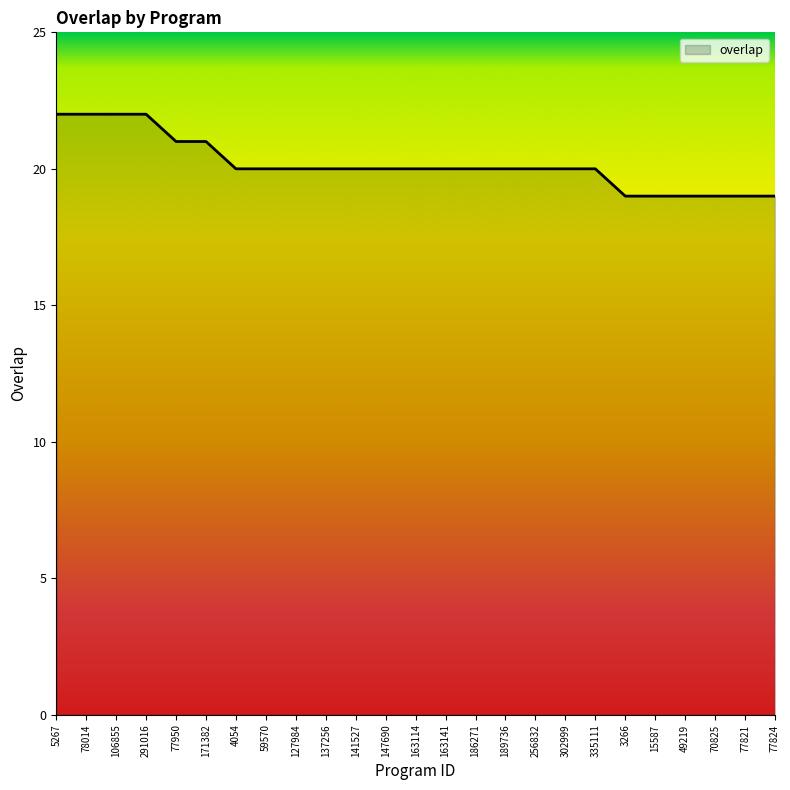

What position from the left is 49219?

22